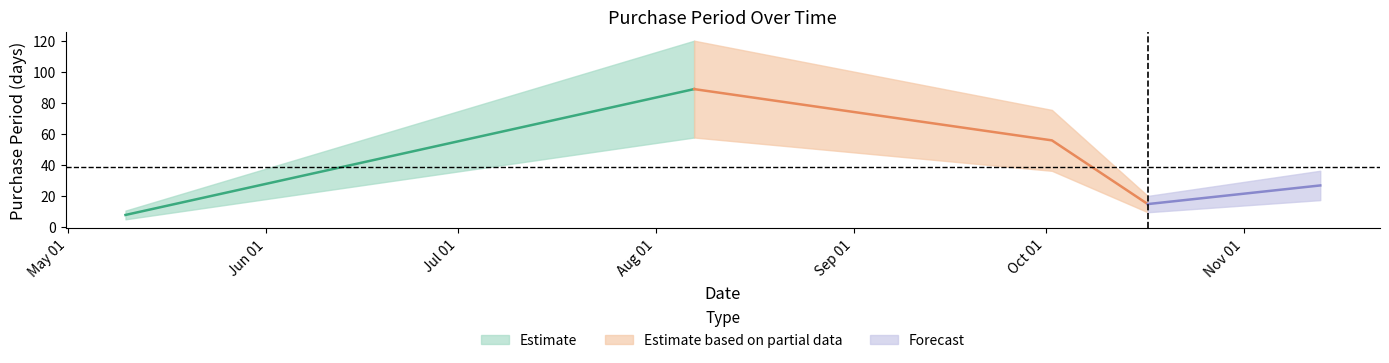

What is the difference between the second highest and second lowest values?

41